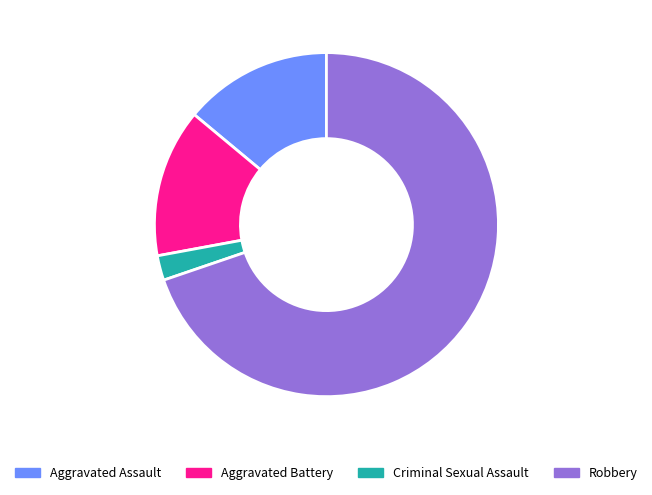

Is it true that Aggravated Battery is 2% of the pie?

False